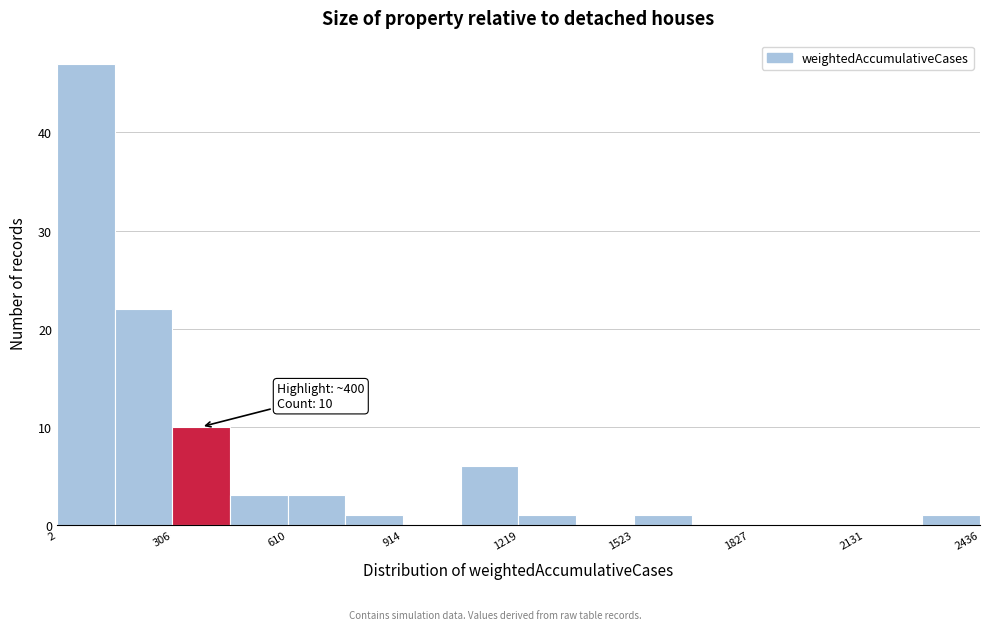

Read against the x-axis, roughly where is the centre of the tallest bar?

100